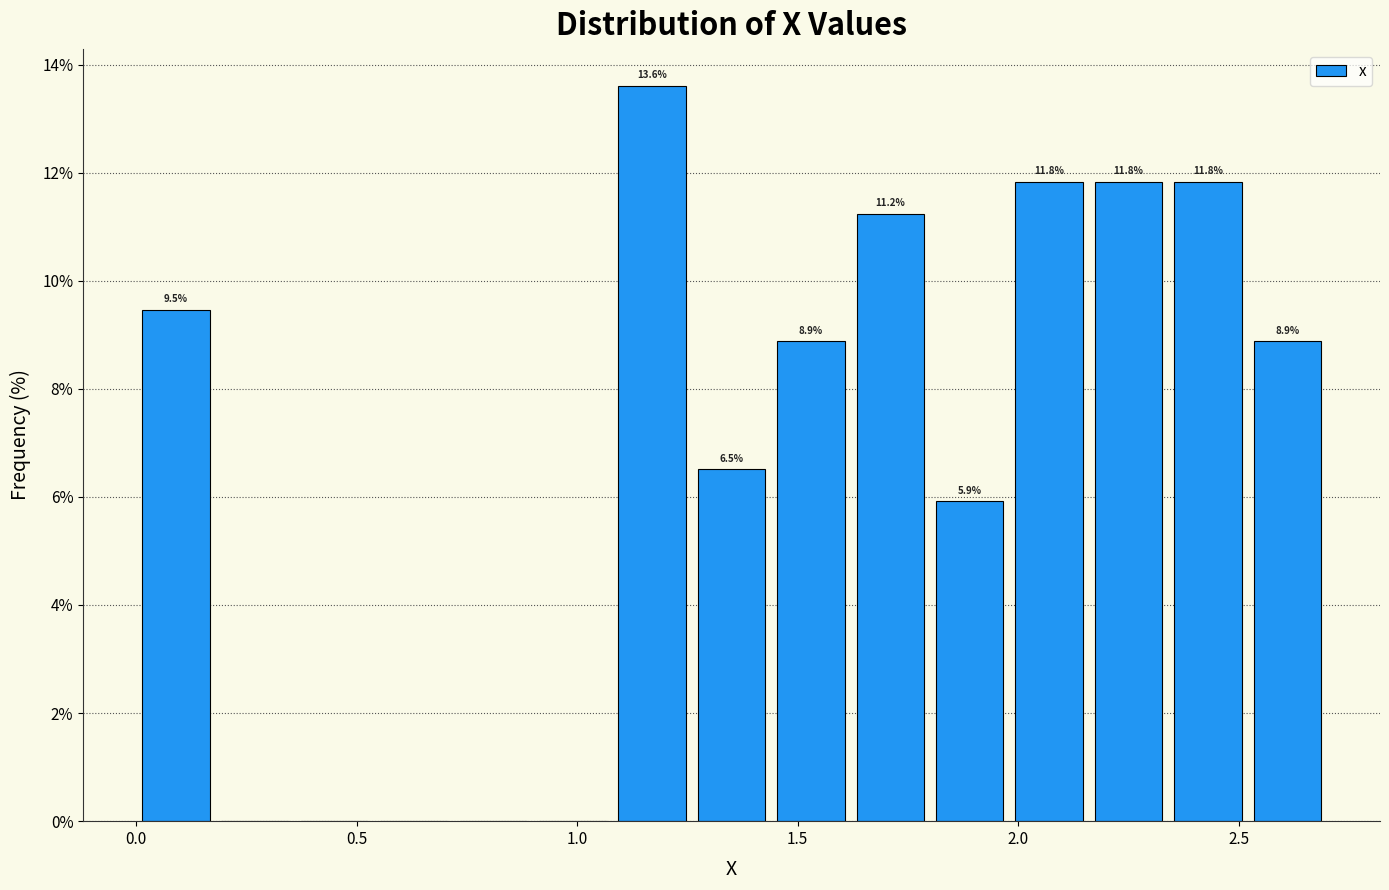

Around what value on the x-axis is the tallest bar? Give the approximate position of its centre, as read against the axis.

1.15